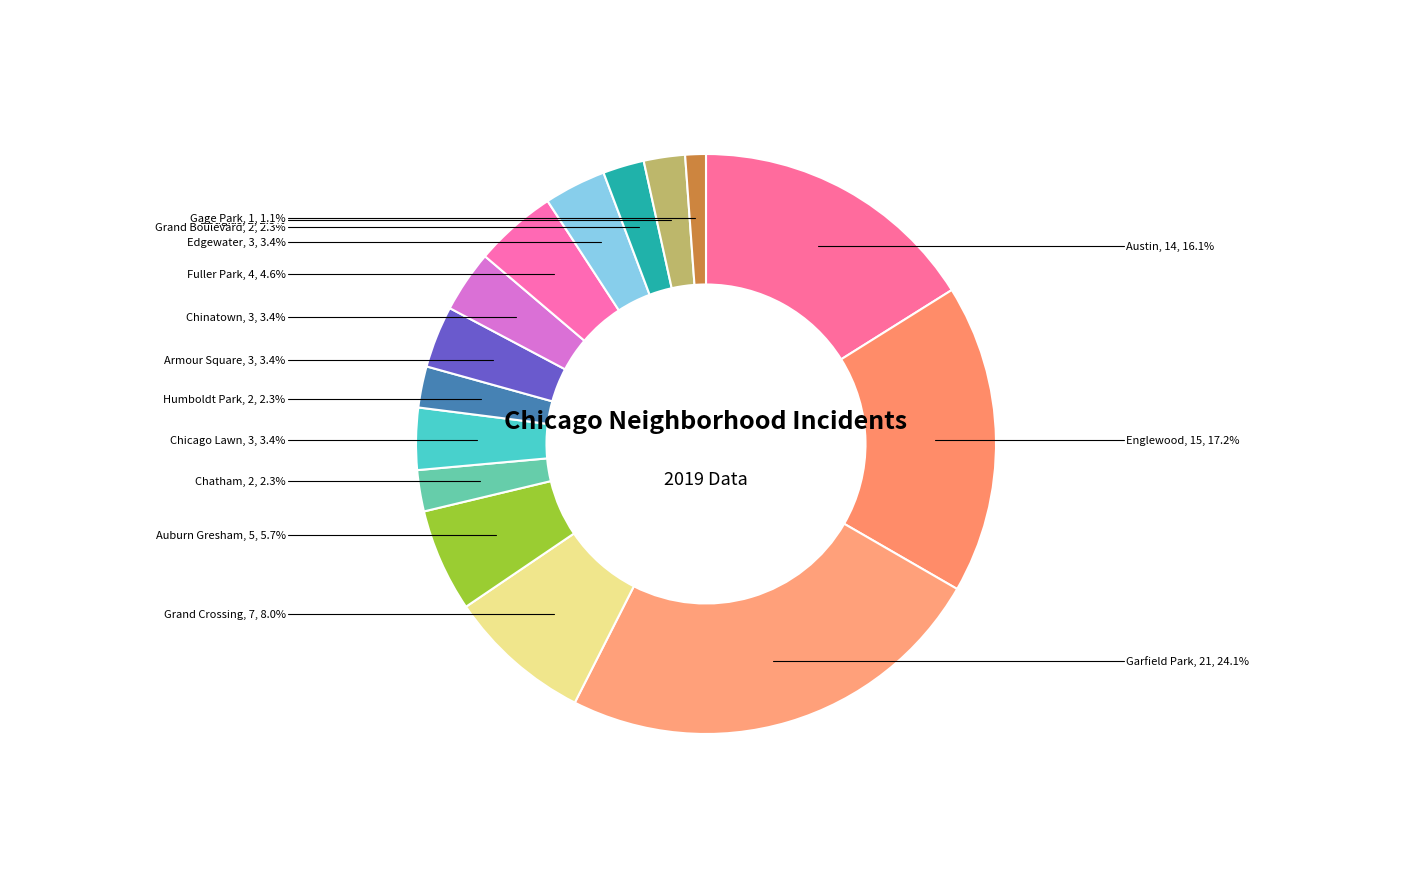

Which category has the biggest portion of the pie?

Garfield Park